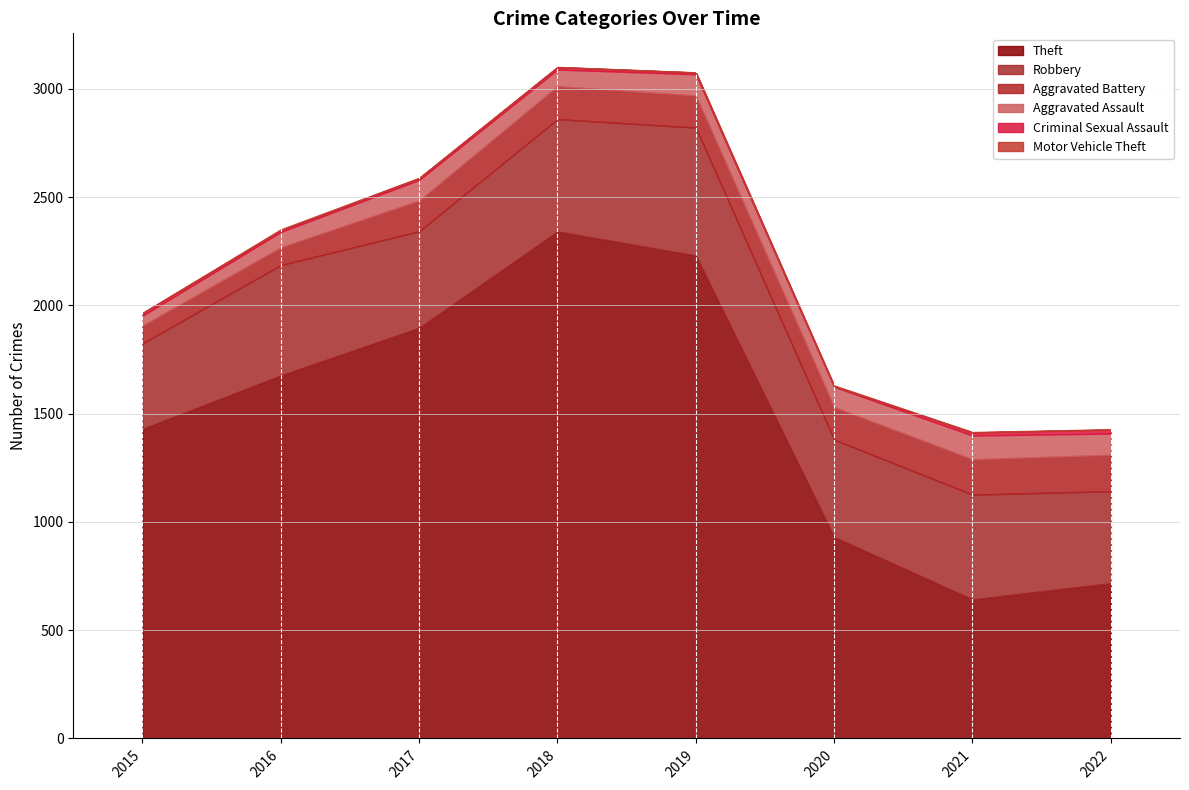

True or false: Theft and Aggravated Assault cross at least once.

False